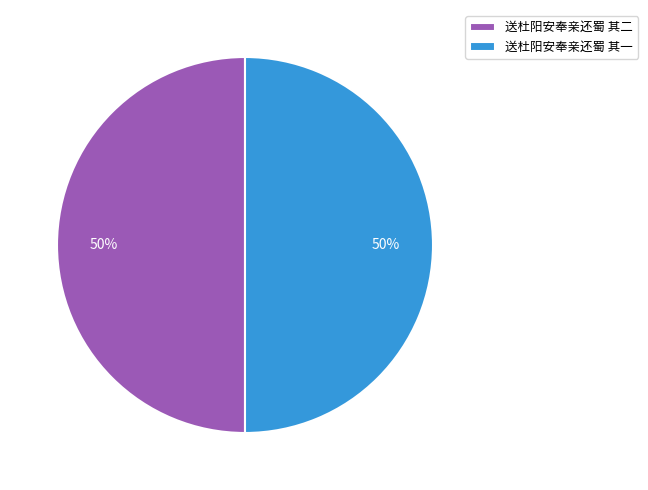

To the nearest percent, what is the average slice percentage?

50%